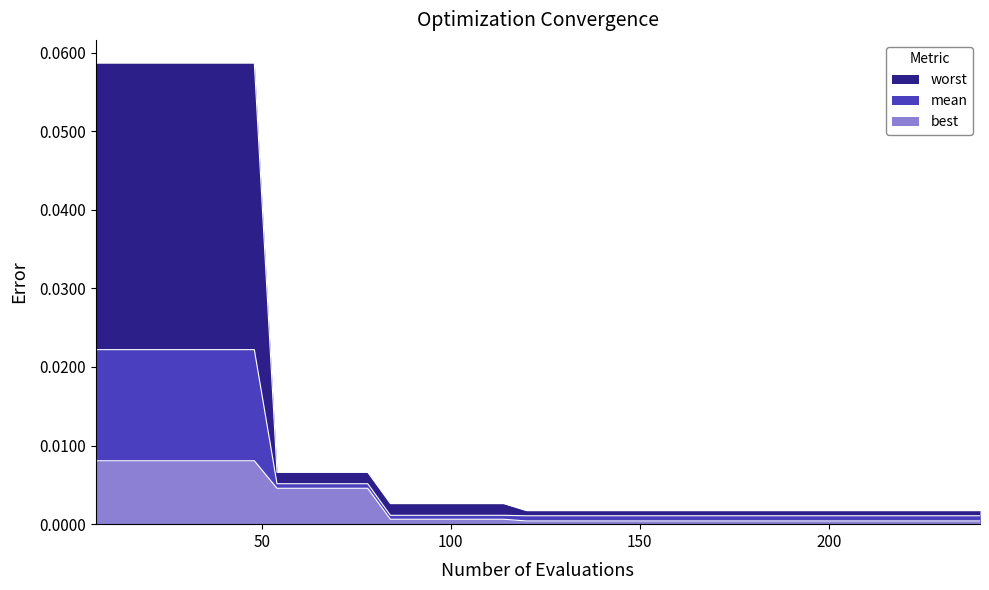

At which category is the sum across all series the highest?

6